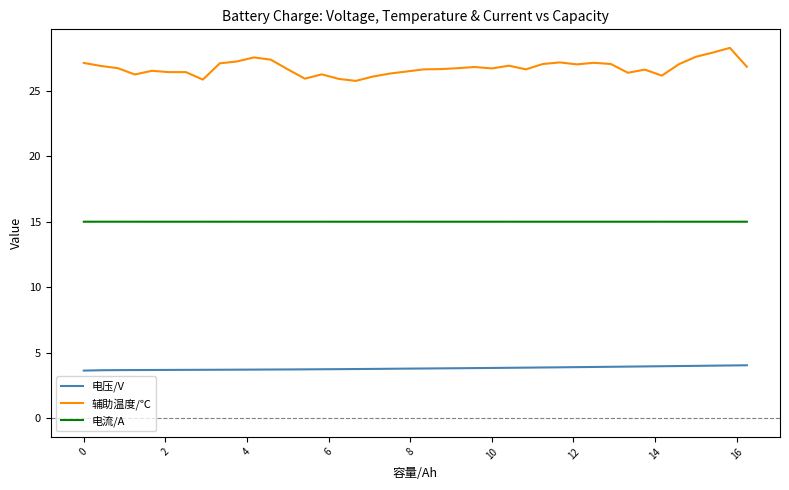

Rank the series by their maximum value, from highest to lowest.

辅助温度/℃, 电流/A, 电压/V